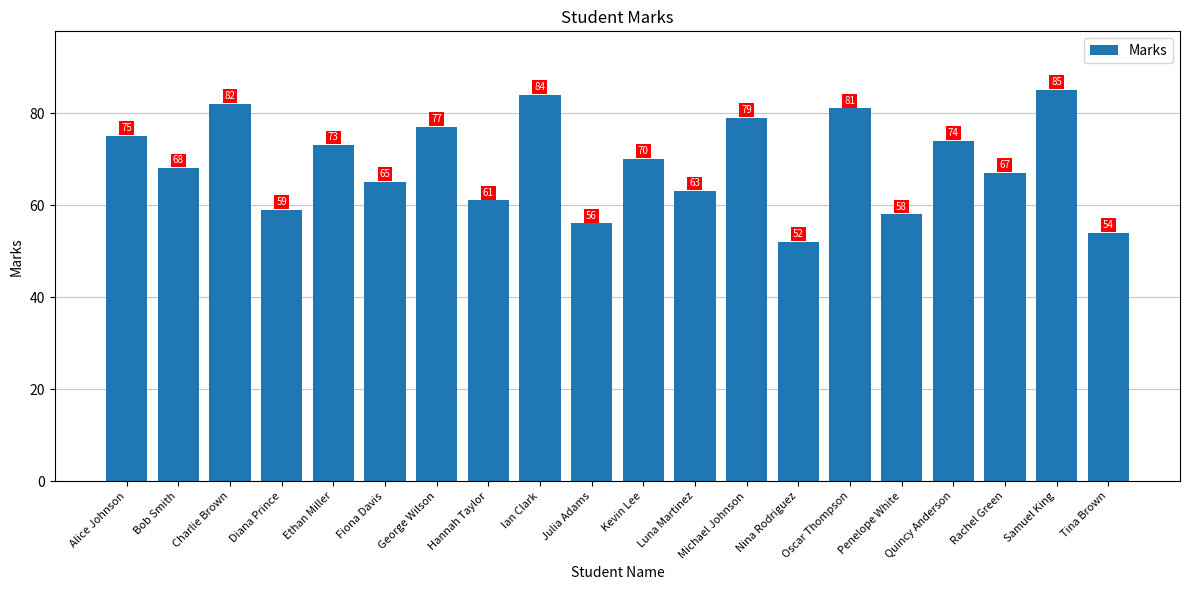

List the labels in order of value, smallest first.

Nina Rodriguez, Tina Brown, Julia Adams, Penelope White, Diana Prince, Hannah Taylor, Luna Martinez, Fiona Davis, Rachel Green, Bob Smith, Kevin Lee, Ethan Miller, Quincy Anderson, Alice Johnson, George Wilson, Michael Johnson, Oscar Thompson, Charlie Brown, Ian Clark, Samuel King